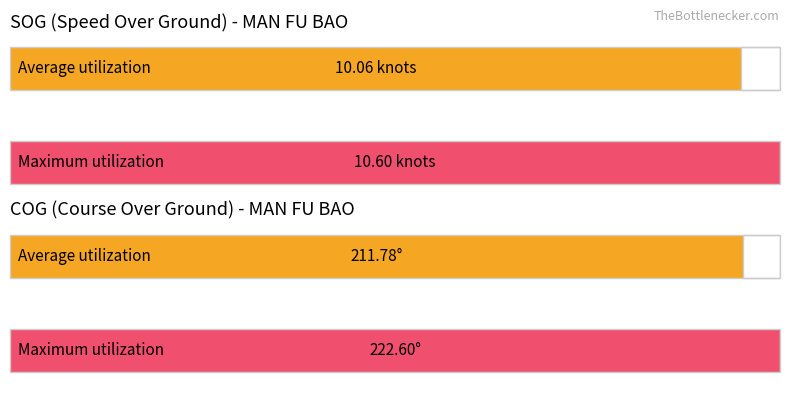

Which series has the largest range (max minus min)?

COG